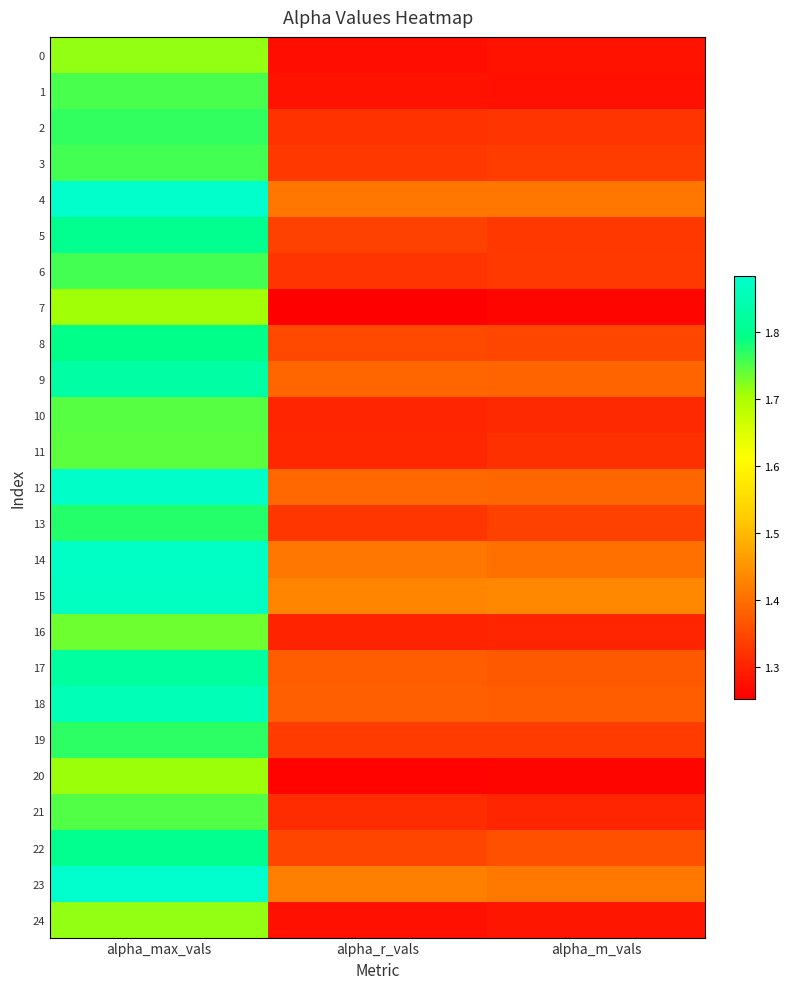

Which series has the largest total across all categories?

15